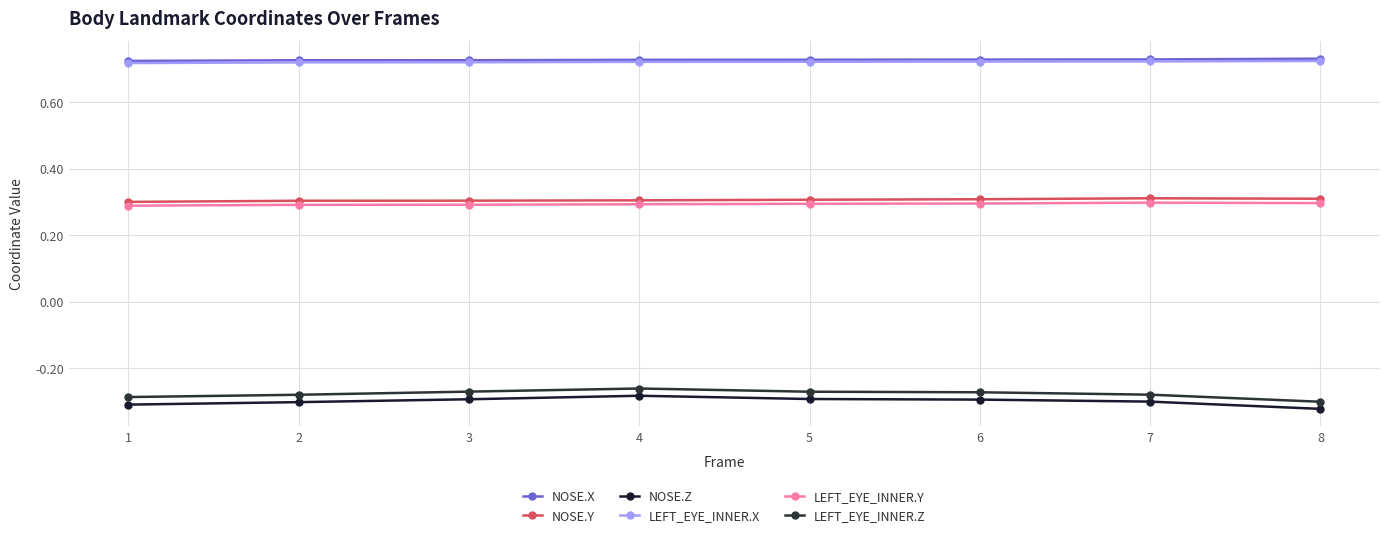

The value of LEFT_EYE_INNER.Y at 5 is 0.2. True or false?

False